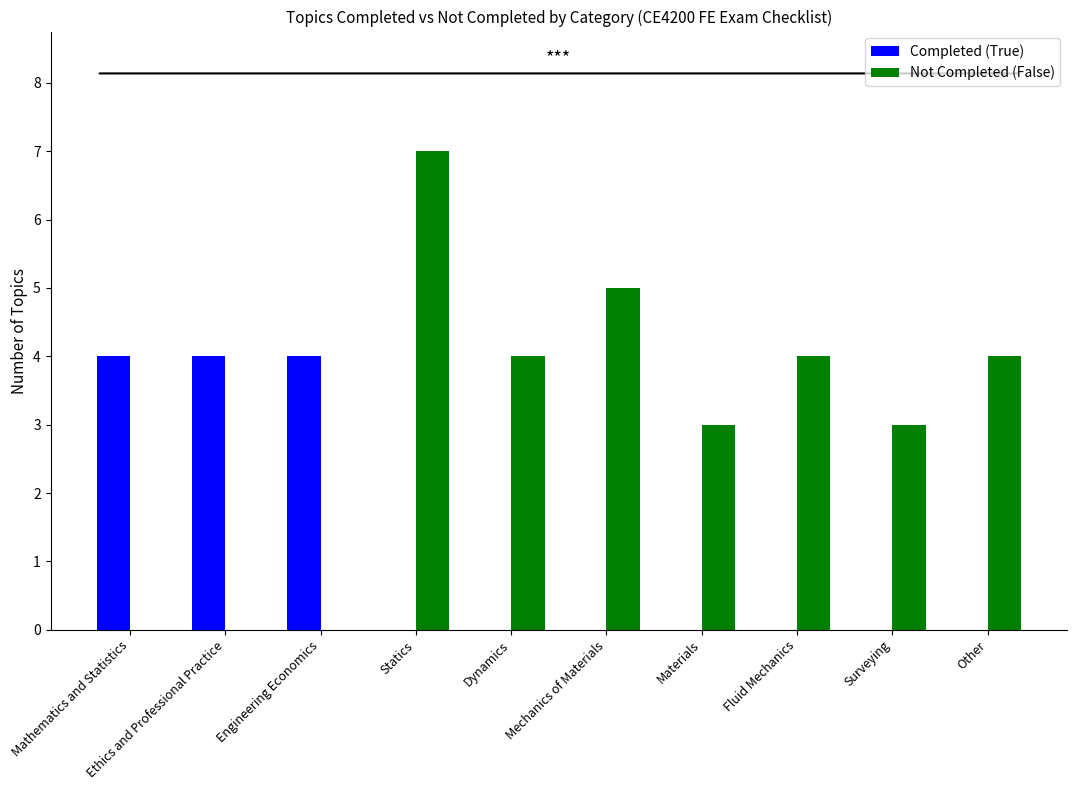

At which category is the sum across all series the highest?

Statics